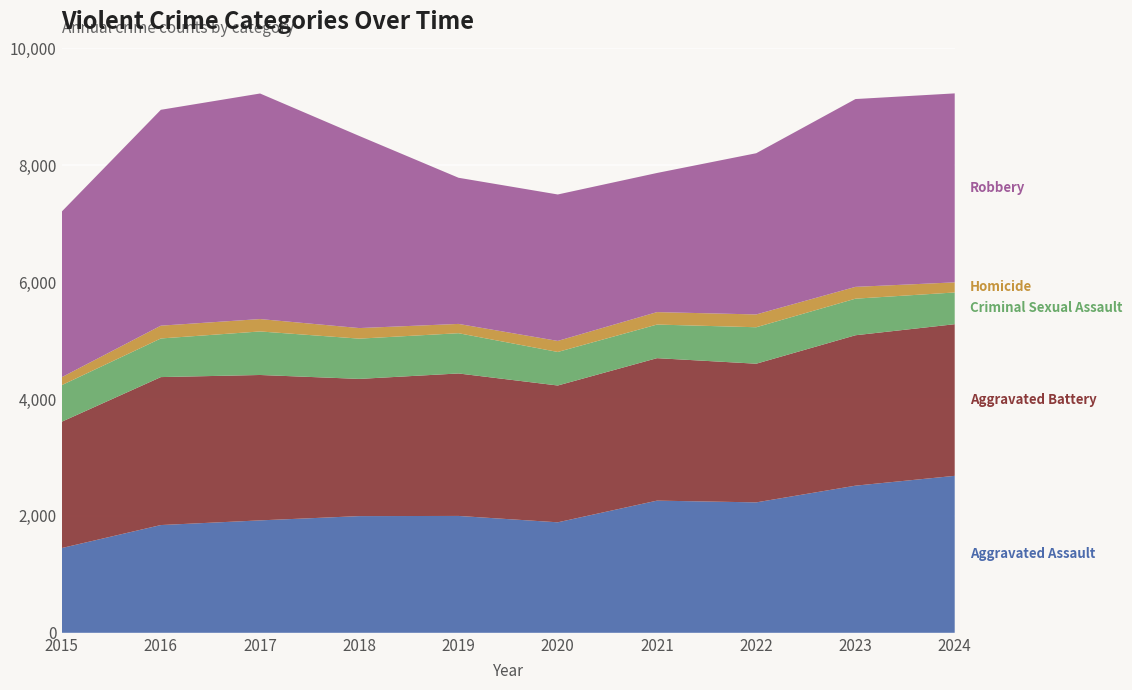

Reading left to right, transcribe all the data shown in this chart.

Aggravated Assault: 2015=1450	2016=1844	2017=1924	2018=1997	2019=2000	2020=1891	2021=2262	2022=2232	2023=2518	2024=2686
Aggravated Battery: 2015=2161	2016=2532	2017=2488	2018=2348	2019=2438	2020=2341	2021=2438	2022=2373	2023=2574	2024=2595
Criminal Sexual Assault: 2015=626	2016=661	2017=745	2018=689	2019=689	2020=574	2021=575	2022=624	2023=626	2024=543
Homicide: 2015=136	2016=219	2017=212	2018=181	2019=159	2020=189	2021=213	2022=219	2023=202	2024=173
Robbery: 2015=2833	2016=3694	2017=3860	2018=3287	2019=2501	2020=2506	2021=2381	2022=2759	2023=3214	2024=3234